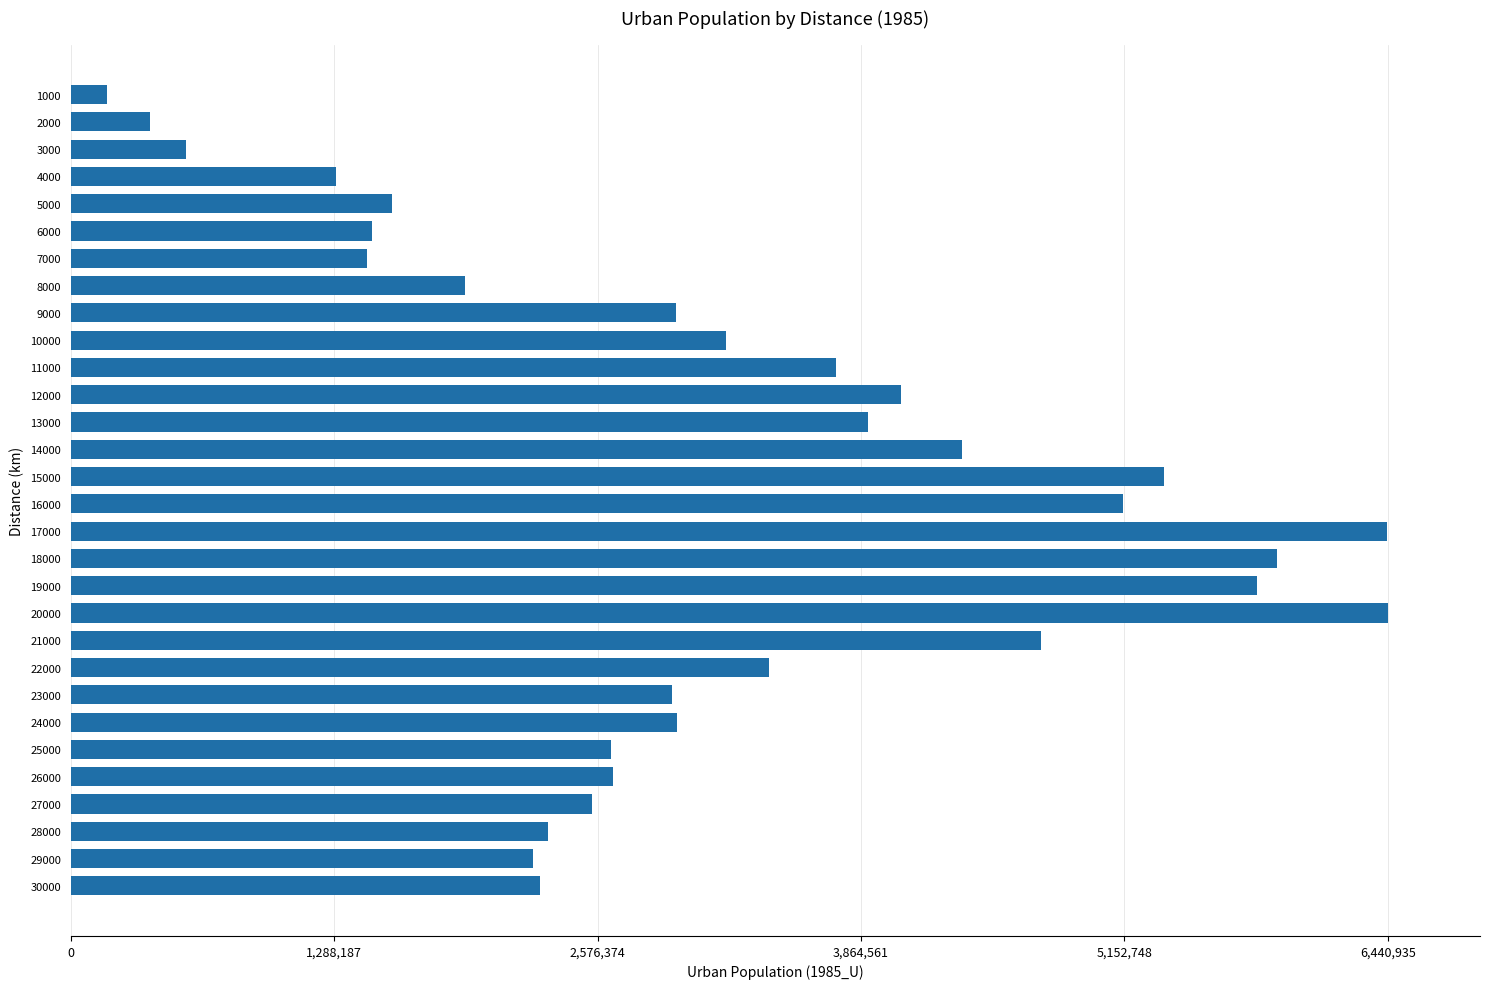

What is the value of the 15th bar from the top?

5344648